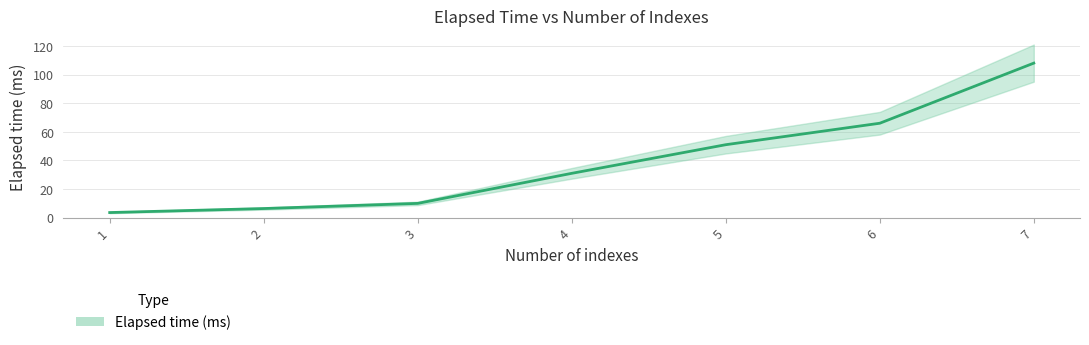

What is the average value?

39.4